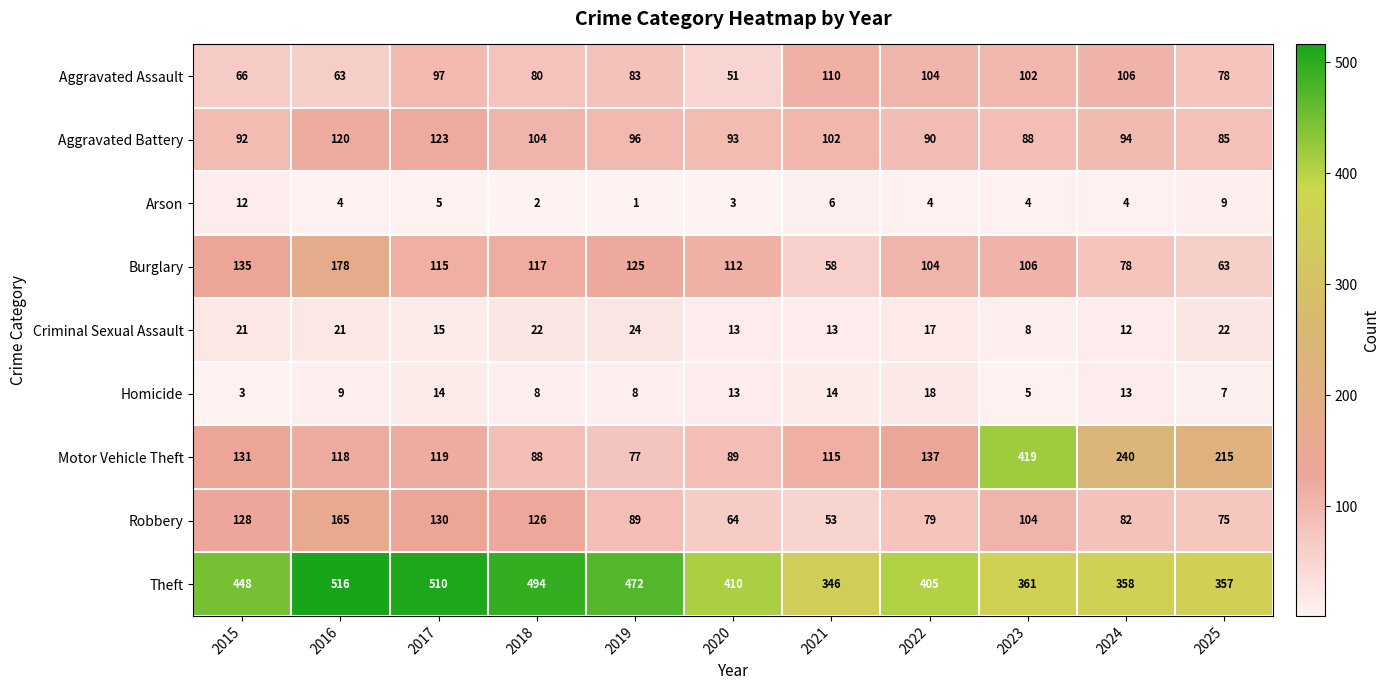

What is the difference between the highest and lowest values at 2020?

407